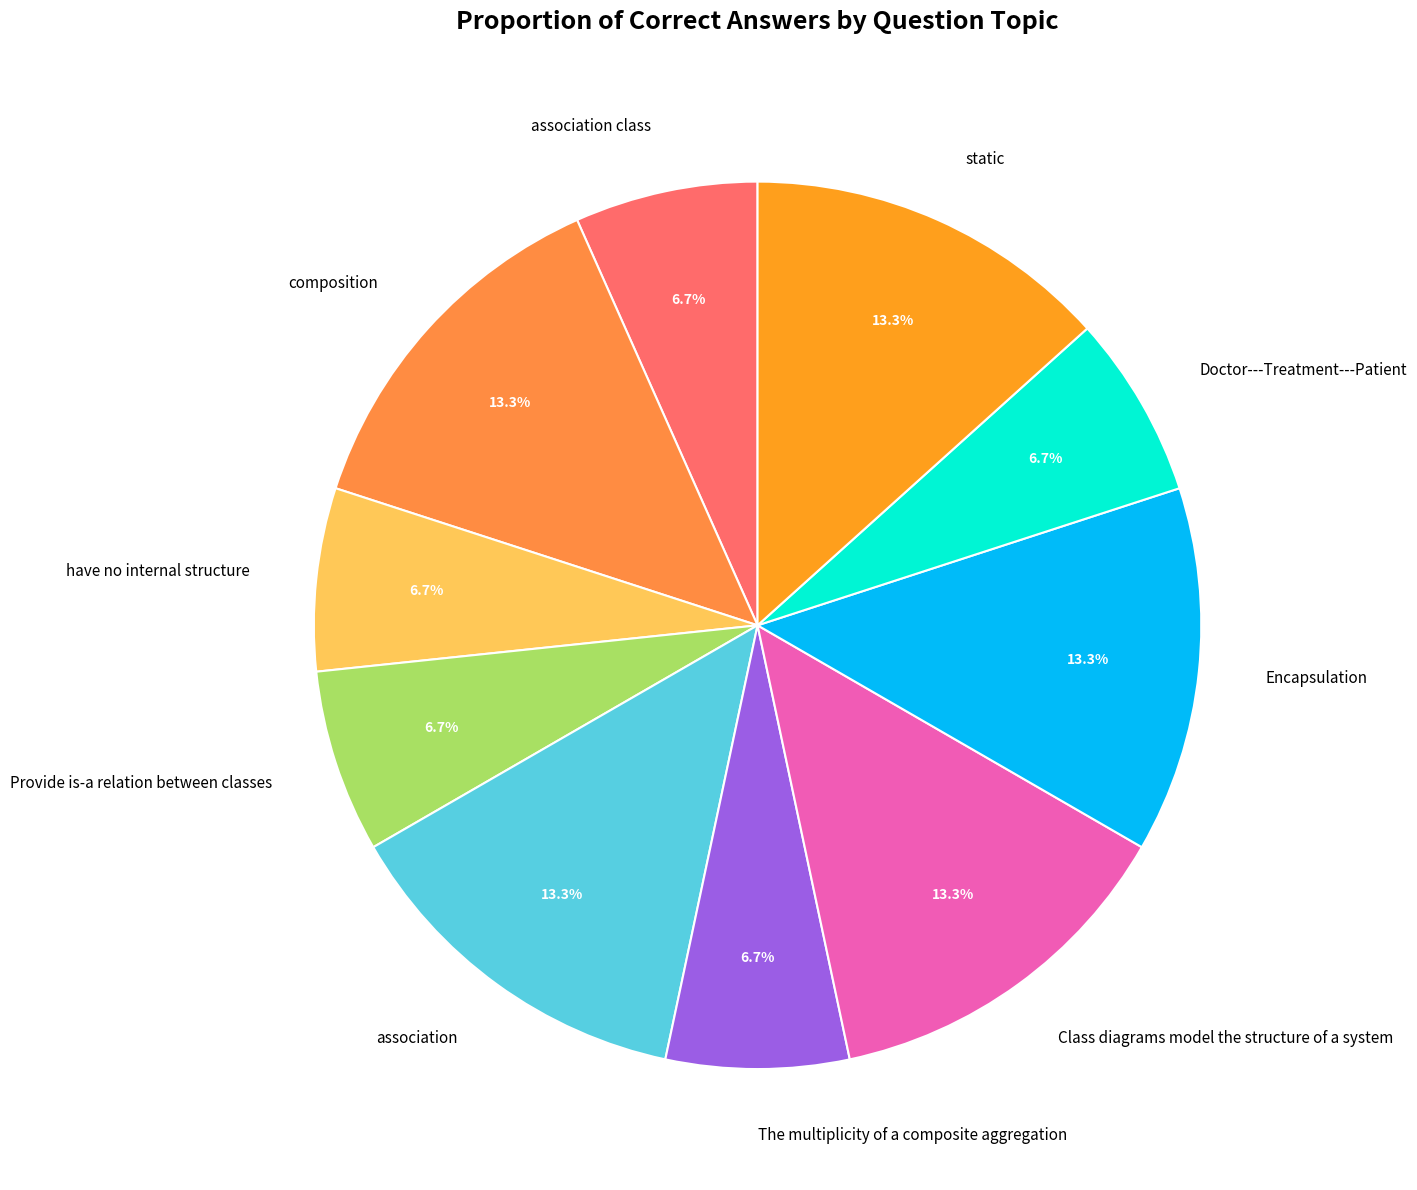

What is the ratio of the value at The multiplicity of a composite aggregation to the value at association class?

1.0